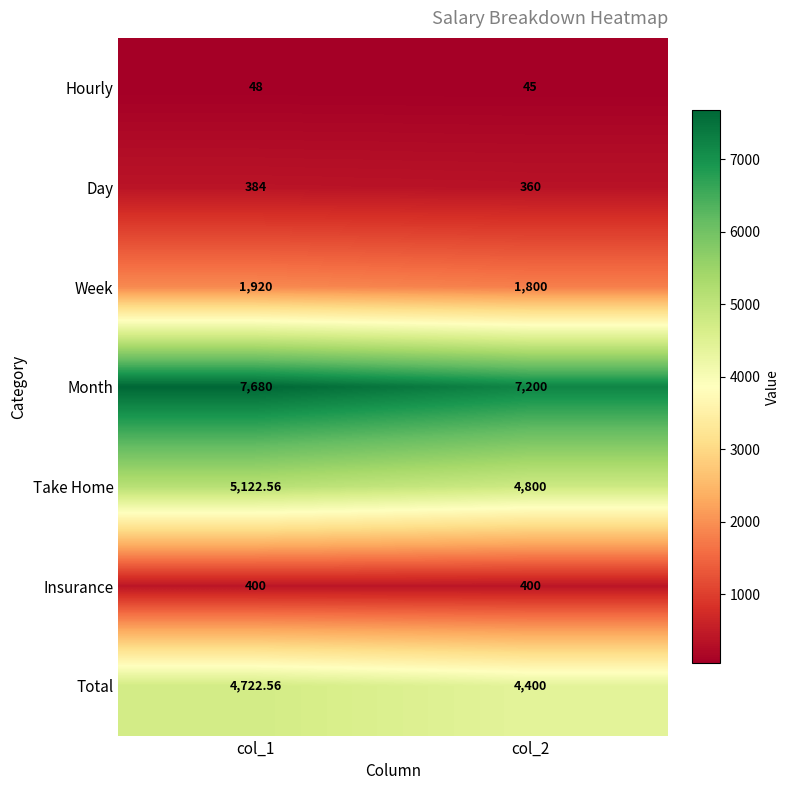

What is the total value across all series at col_2?

19005.0